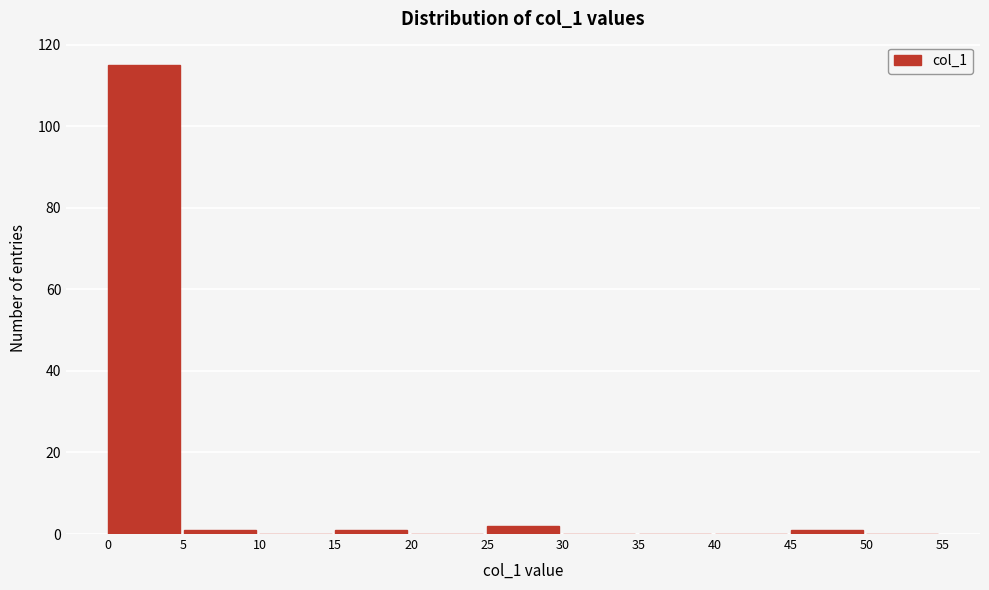

Reading left to right, list every bar in this chart as the range it spans on the x-axis followed by its height. The values are not printed on the chart, so give them approximately, as read against the axis.

0 to 5: 116
5 to 10: under 2
10 to 15: 0
15 to 20: under 2
20 to 25: 0
25 to 30: 2
30 to 35: 0
35 to 40: 0
40 to 45: 0
45 to 50: under 2
50 to 55: 0